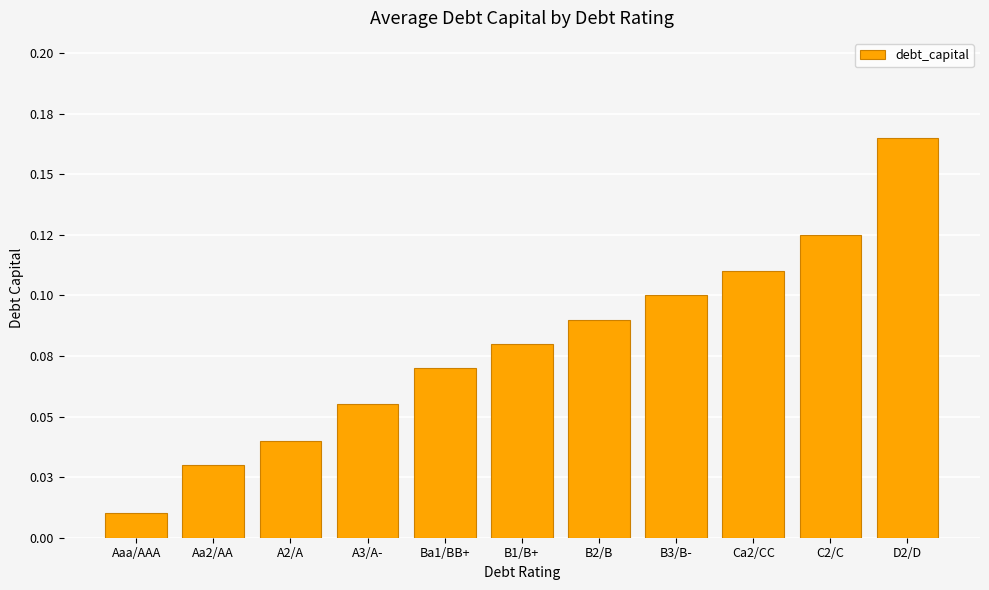

Reading left to right, list all the values displayed in this chart.

0.0	0.0	0.0	0.1	0.1	0.1	0.1	0.1	0.1	0.1	0.2